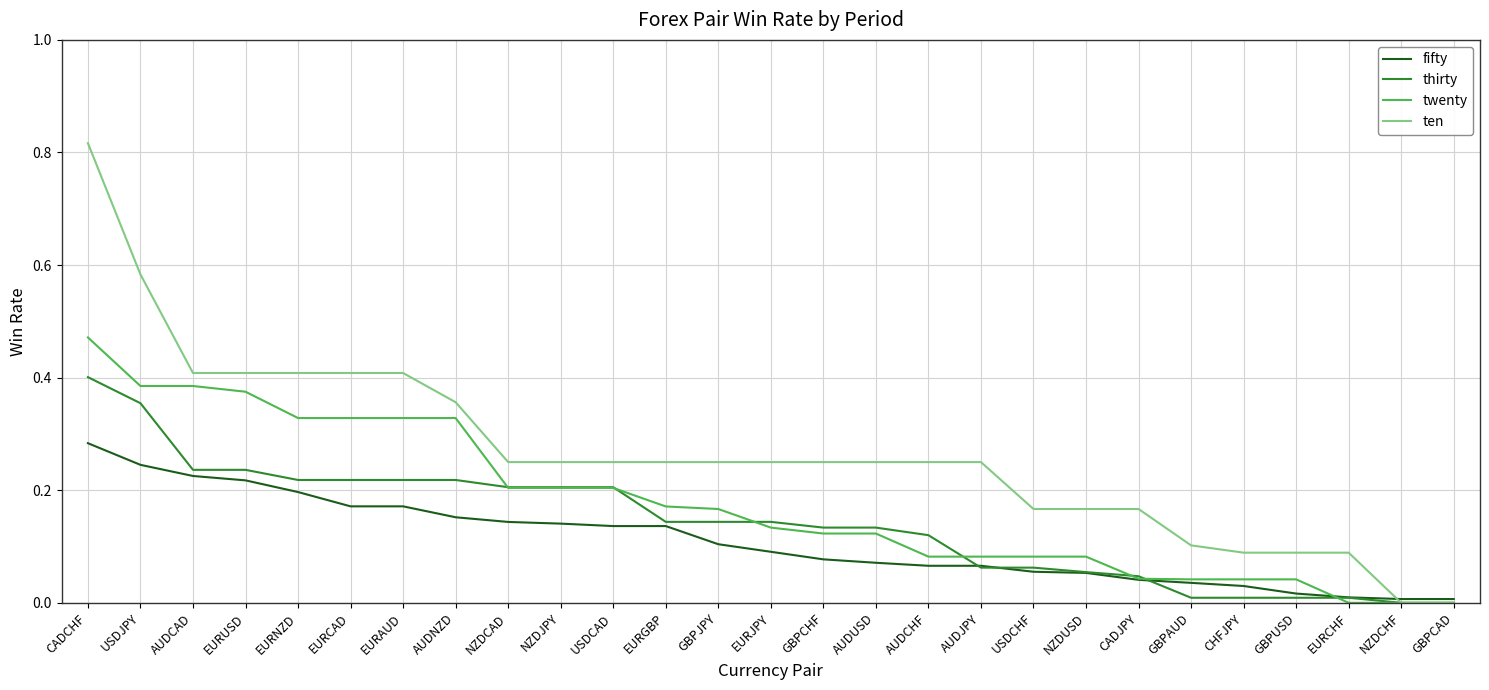

Rank the series by their average value, from lowest to highest.

fifty, thirty, twenty, ten